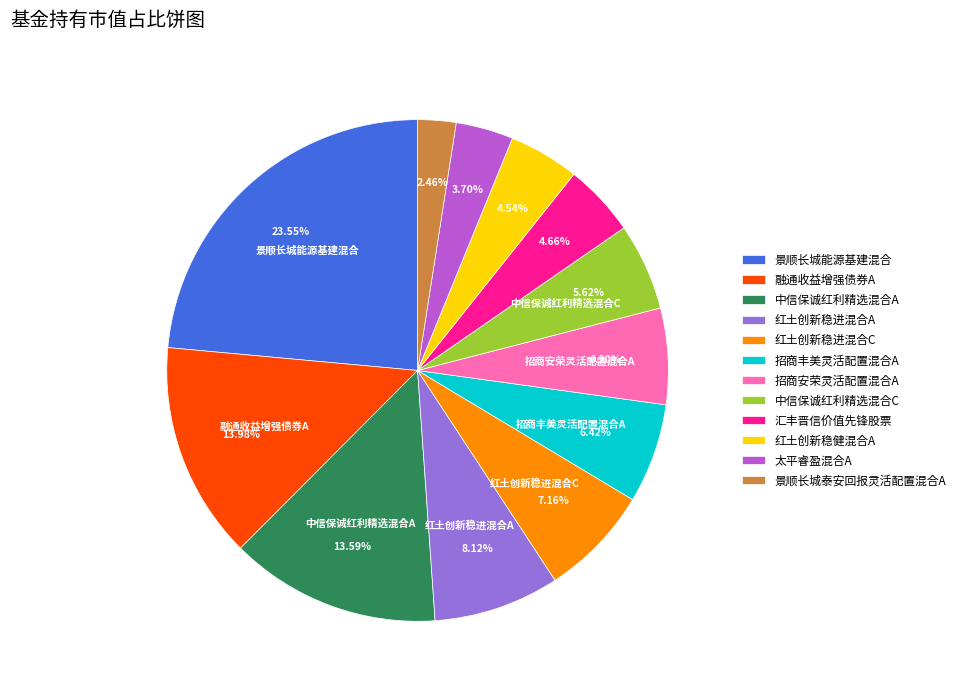

Which slice is the largest?

景顺长城能源基建混合